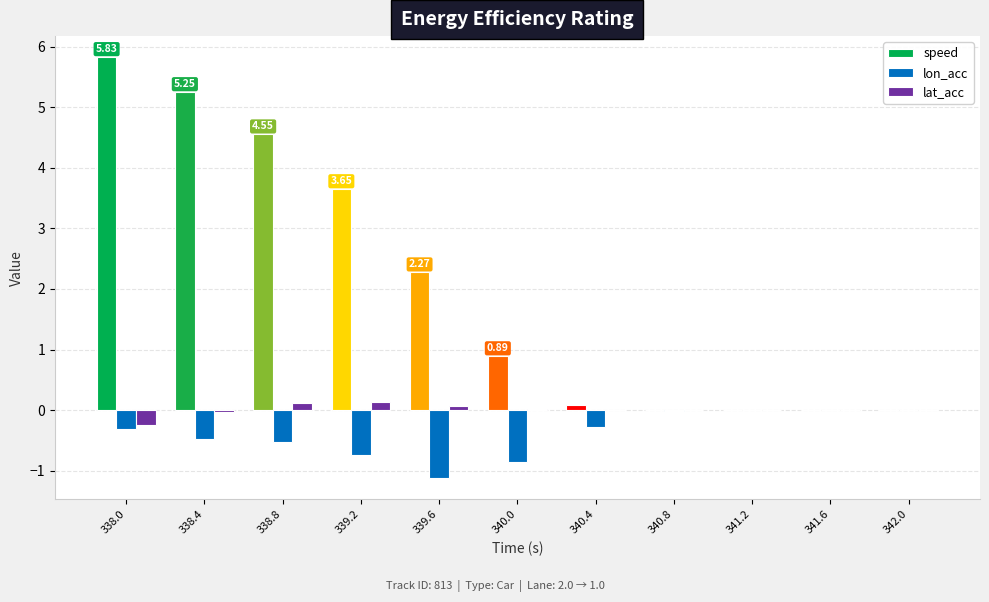

Which series has the largest total across all categories?

speed